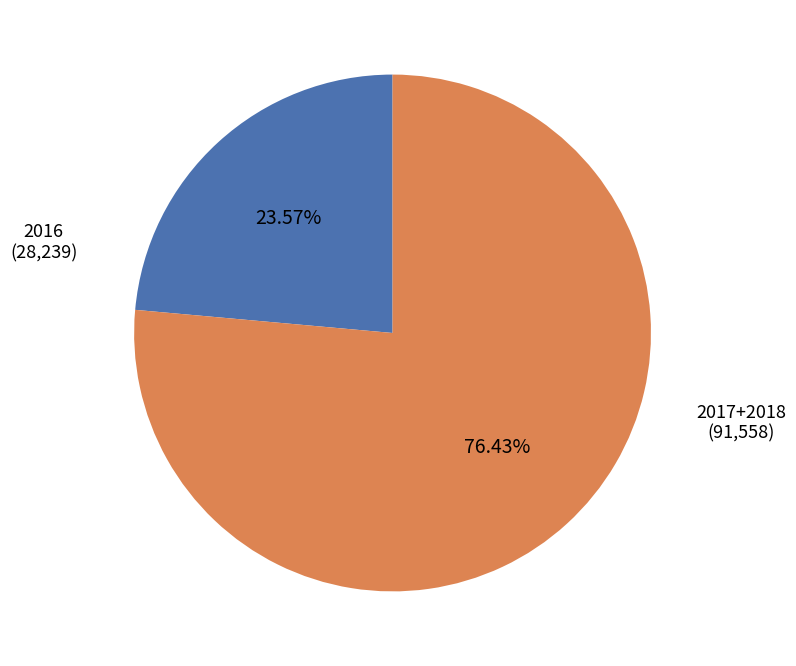

Does any single category account for the majority?

Yes